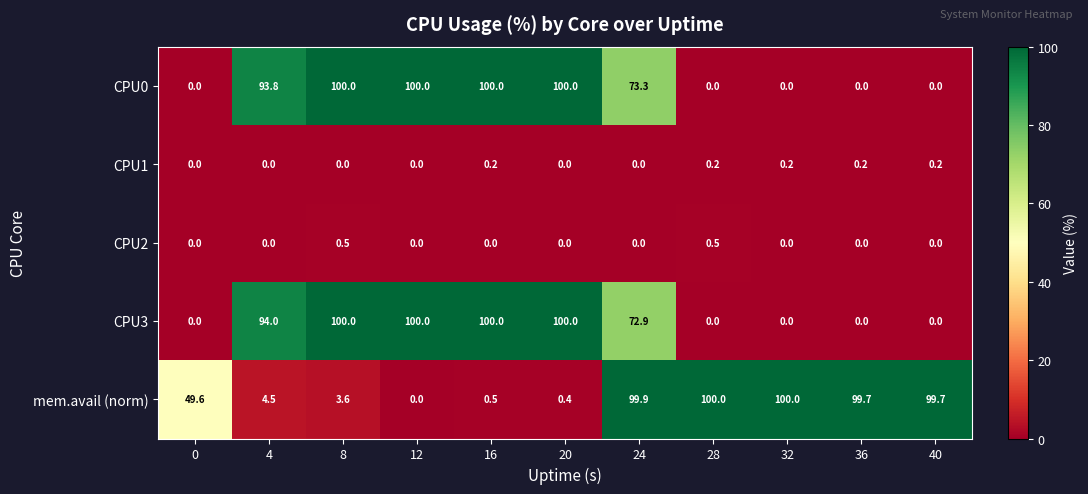

What is the spread (max minus min) of values at 32?

100.0